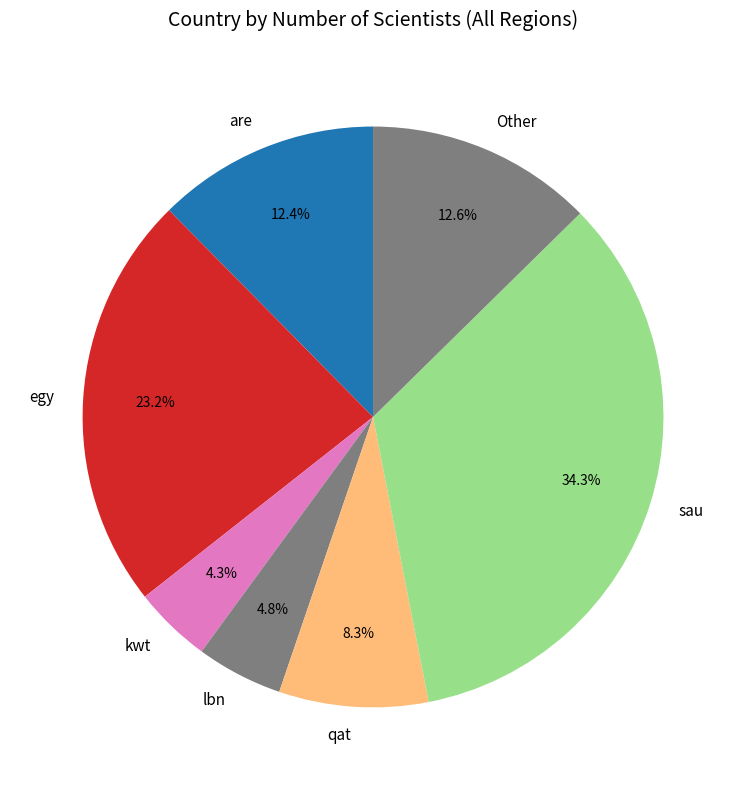

Is Other the majority of the pie?

No